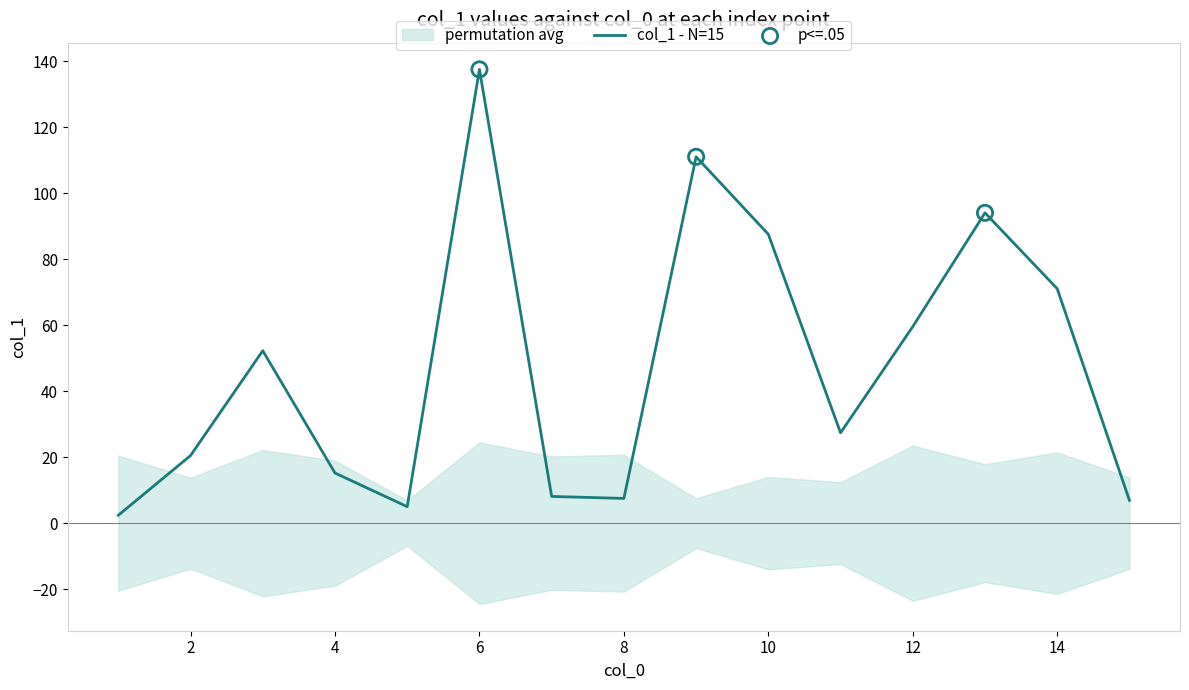

What is the change in value from 7 to 8?

-0.6